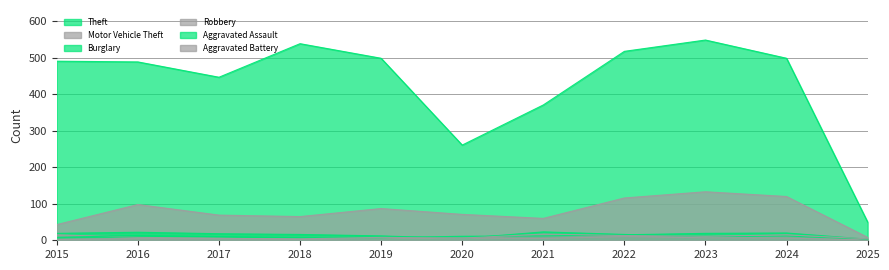

Reading left to right, extract all data points from this chart.

Theft: 2015=491	2016=489	2017=447	2018=539	2019=499	2020=261	2021=371	2022=518	2023=549	2024=499	2025=50
Motor Vehicle Theft: 2015=43	2016=98	2017=69	2018=65	2019=87	2020=71	2021=60	2022=116	2023=133	2024=120	2025=8
Burglary: 2015=19	2016=22	2017=18	2018=16	2019=12	2020=5	2021=23	2022=16	2023=9	2024=12	2025=2
Robbery: 2015=15	2016=8	2017=6	2018=3	2019=6	2020=6	2021=5	2022=10	2023=7	2024=6	2025=1
Aggravated Assault: 2015=8	2016=13	2017=10	2018=7	2019=7	2020=11	2021=12	2022=15	2023=19	2024=20	2025=3
Aggravated Battery: 2015=3	2016=5	2017=5	2018=4	2019=8	2020=6	2021=17	2022=13	2023=11	2024=15	2025=4